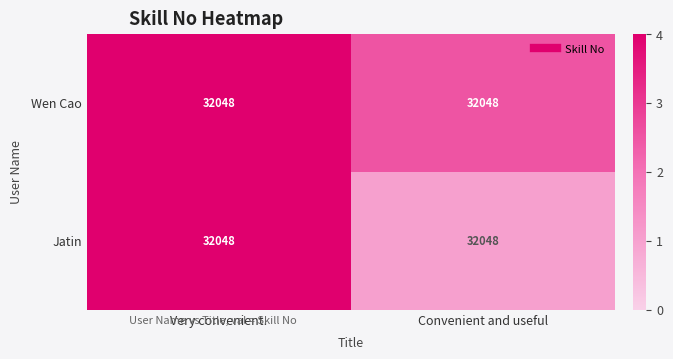

The value of row_1 at Convenient and useful is 1.0. True or false?

True